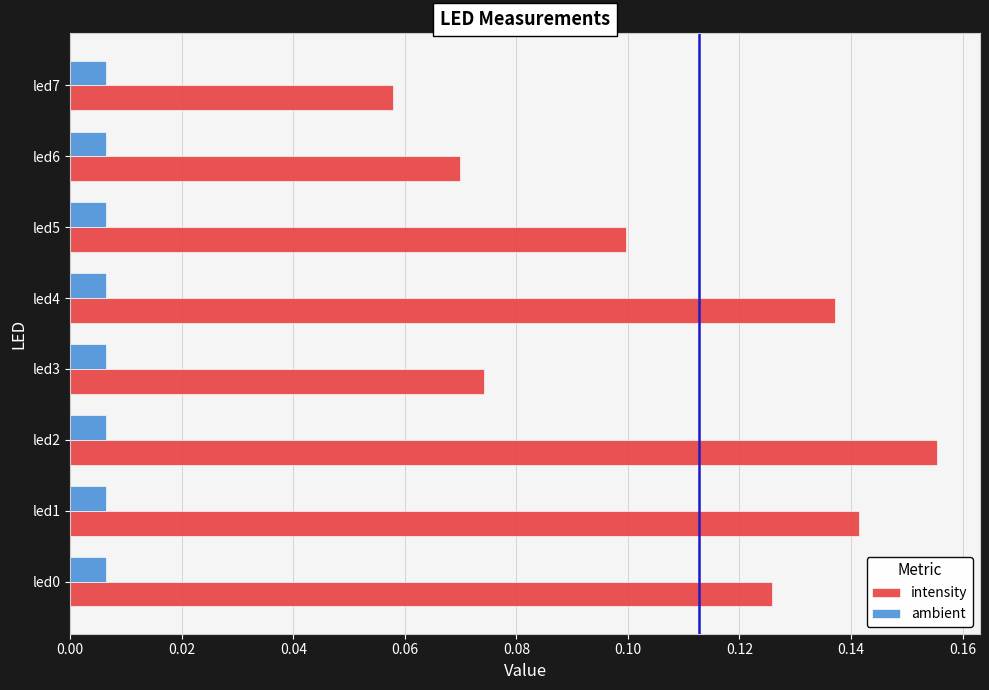

The intensity series shows 0.1 at led4. True or false?

True